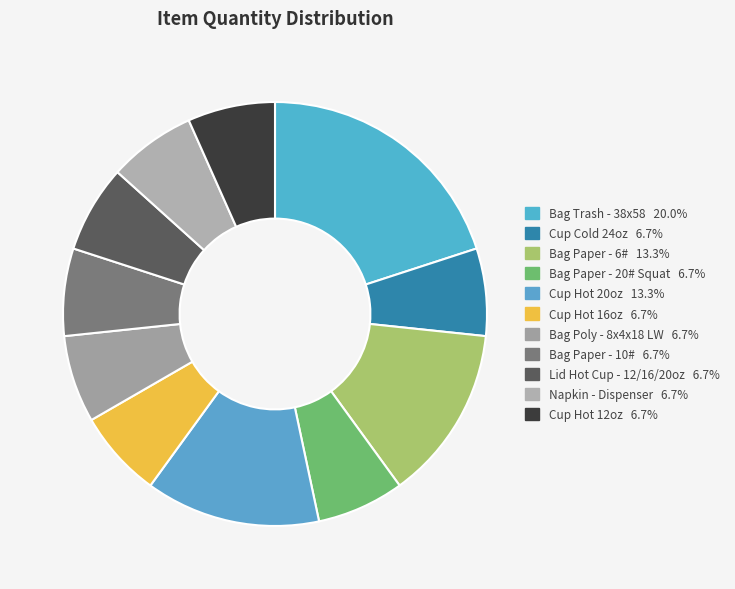

Does any single category account for the majority?

No